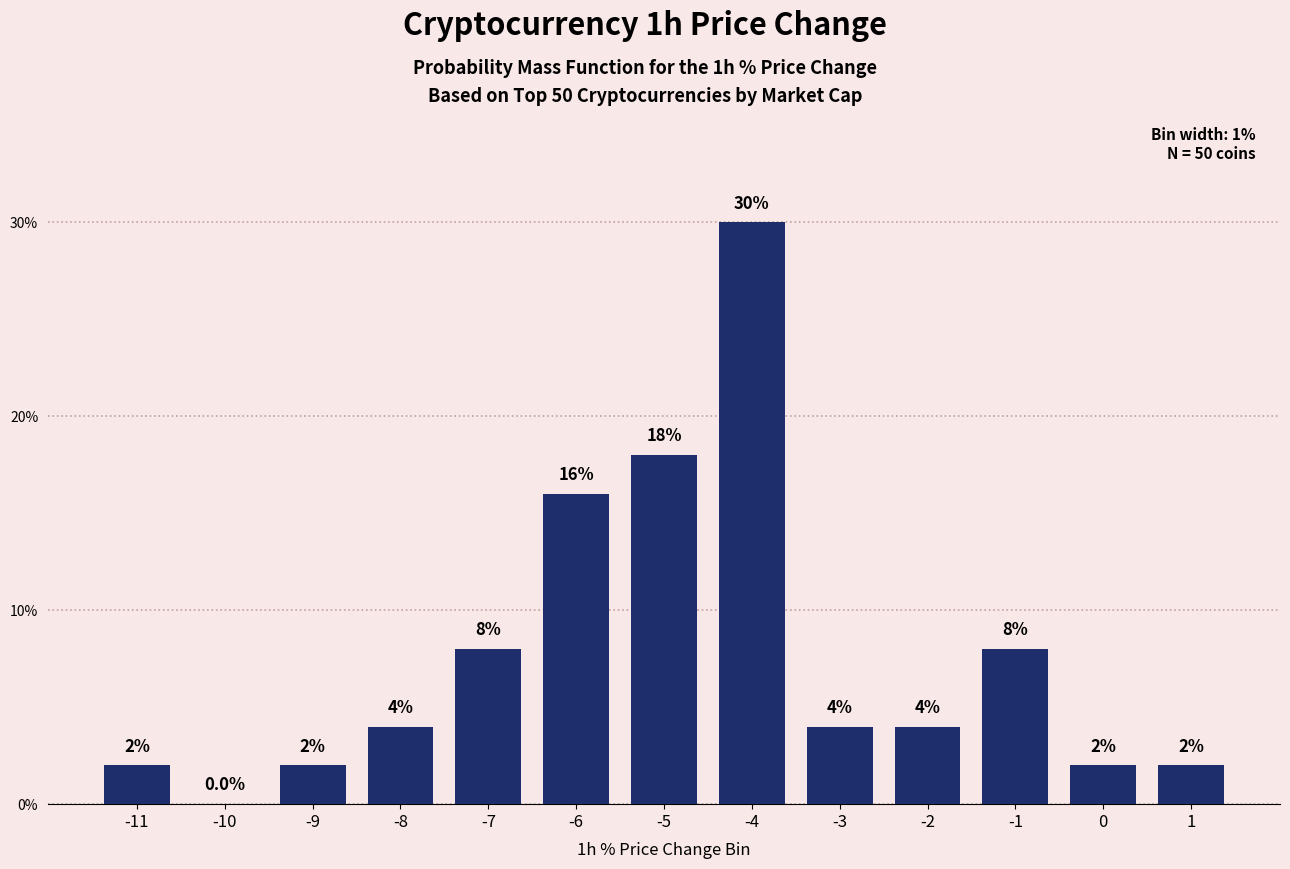

Reading right to left, what are all the values shown in this chart?

1=2	0=2	-1=8	-2=4	-3=4	-4=30	-5=18	-6=16	-7=8	-8=4	-9=2	-10=0	-11=2